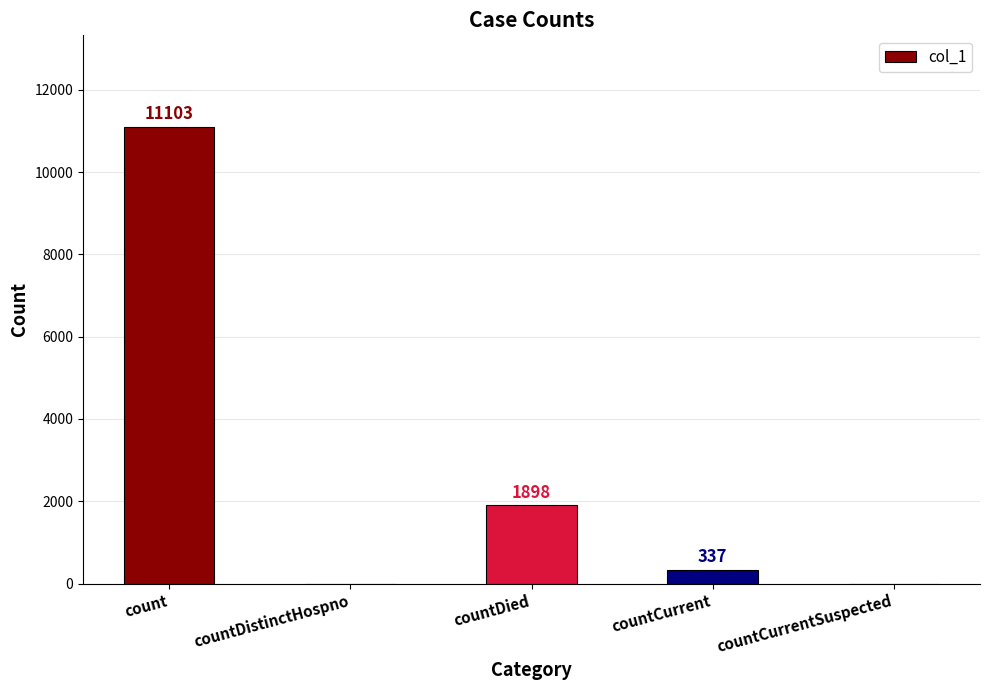

Which category has the highest value across all series?

count